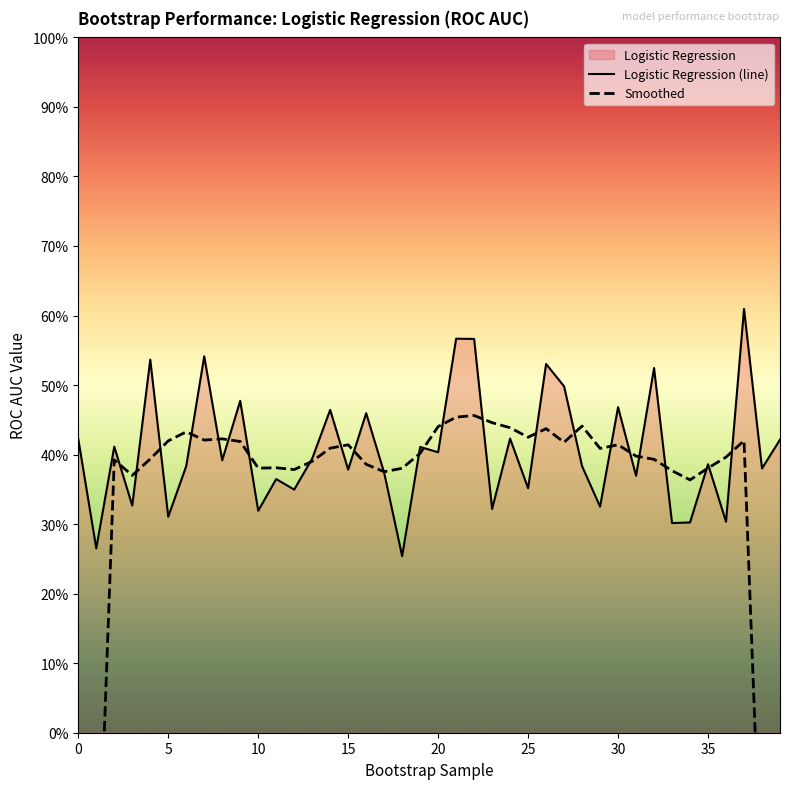

True or false: the data shows 0.1 at 32.

False